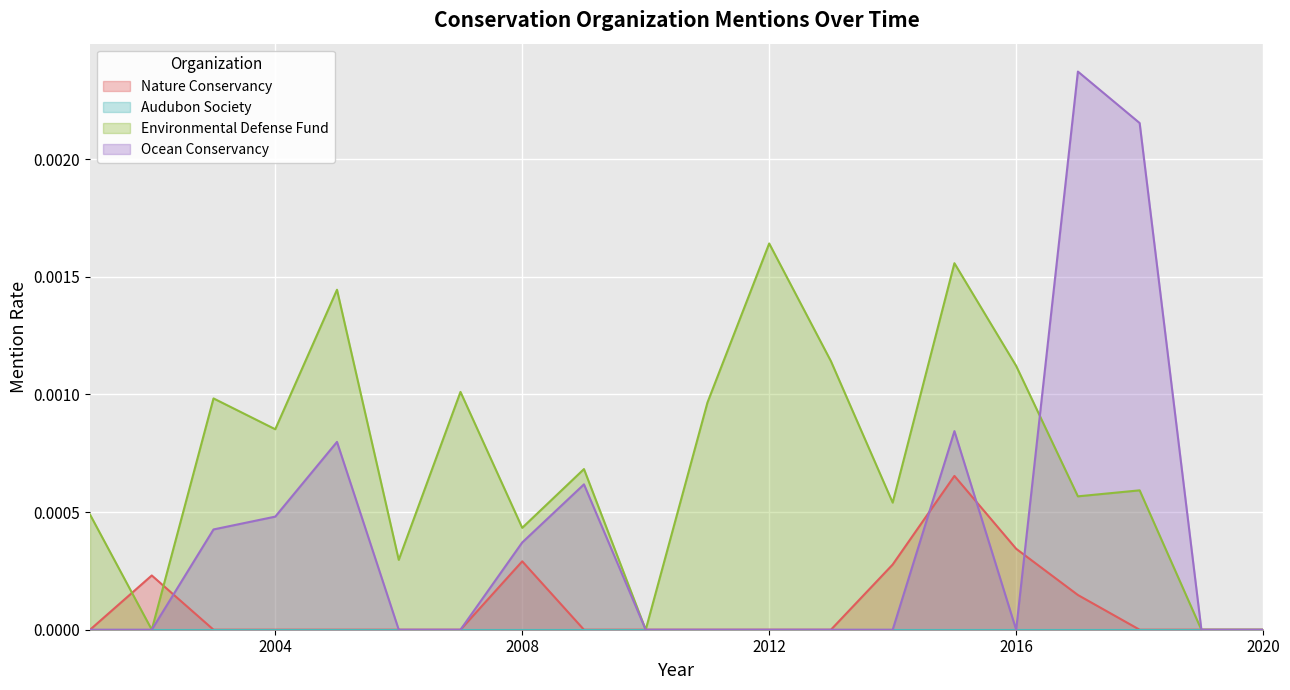

At which category does Nature Conservancy reach its first local peak?

2002